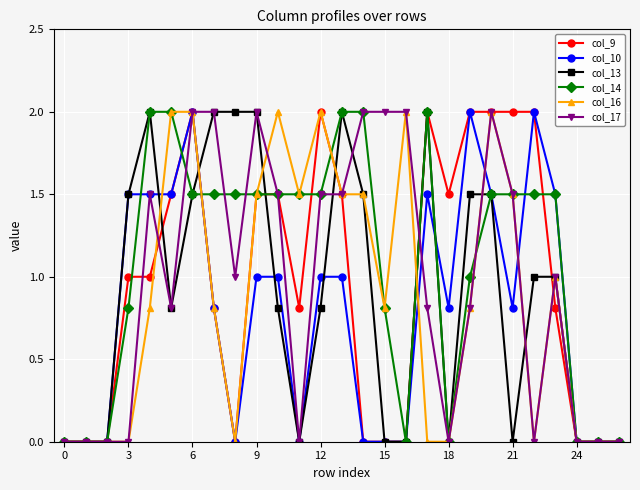

What is the value of the col_10 point at the 23rd from the left?

2.0